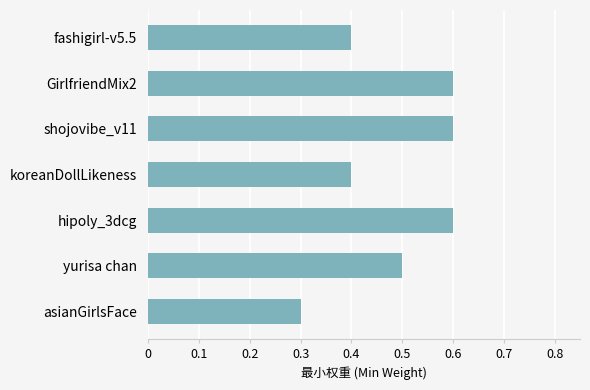

Reading top to bottom, list all the values displayed in this chart.

fashigirl-v5.5=0.4	GirlfriendMix2=0.6	shojovibe_v11=0.6	koreanDollLikeness=0.4	hipoly_3dcg=0.6	yurisa chan=0.5	asianGirlsFace=0.3